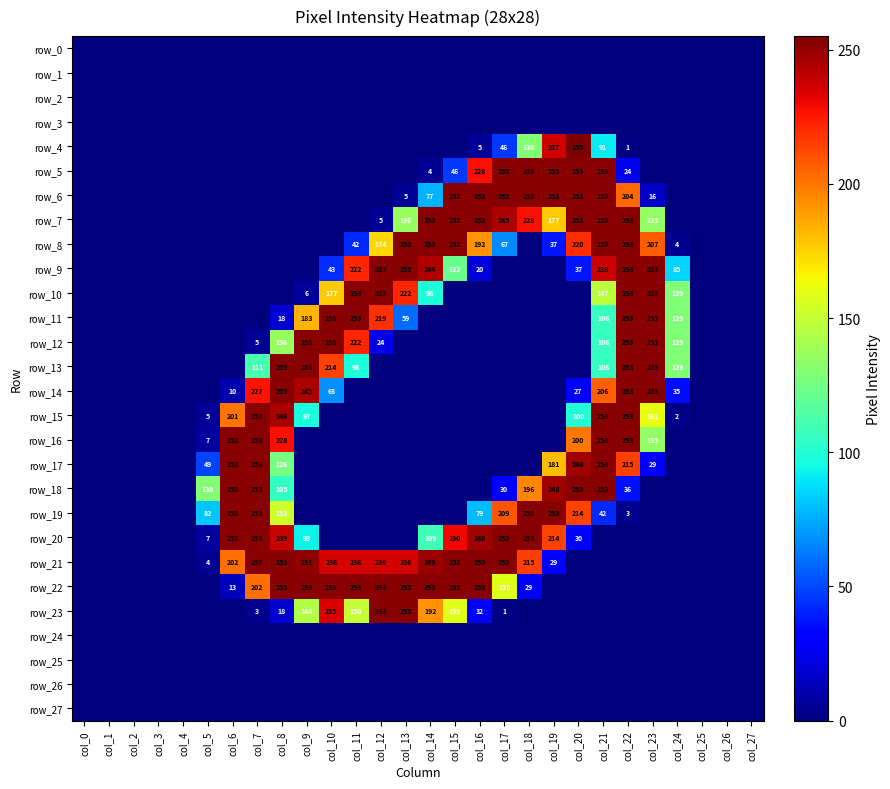

At which label does row_15 reach its minimum?

col_0